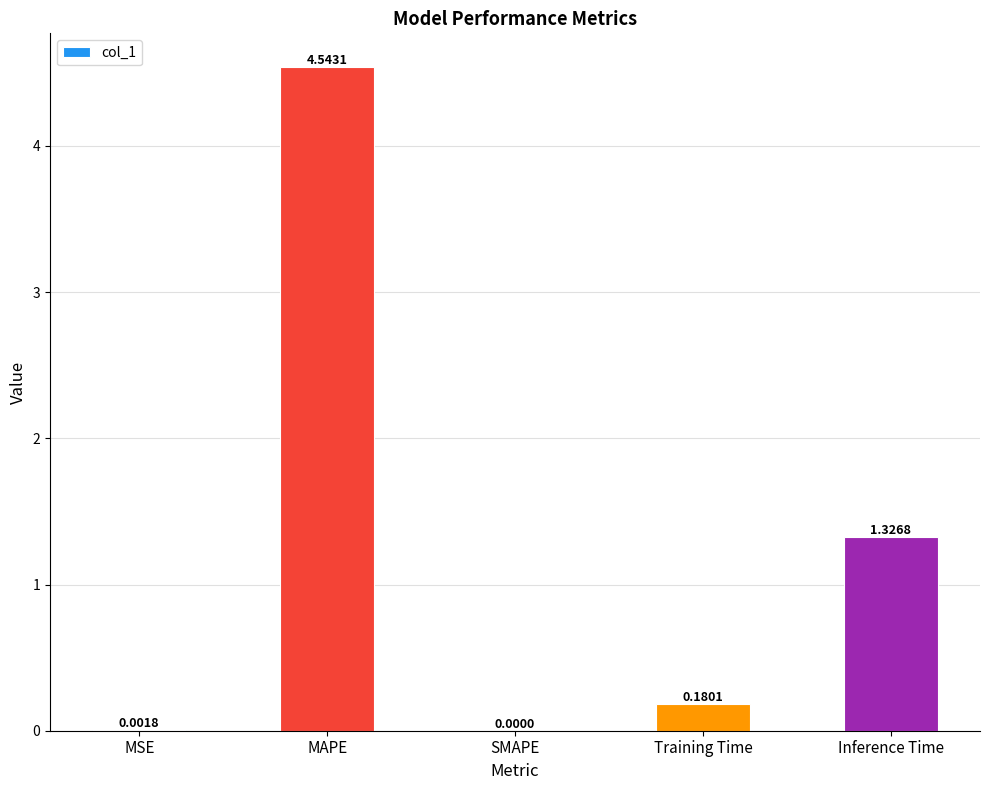

Count the number of data series in this chart.

1